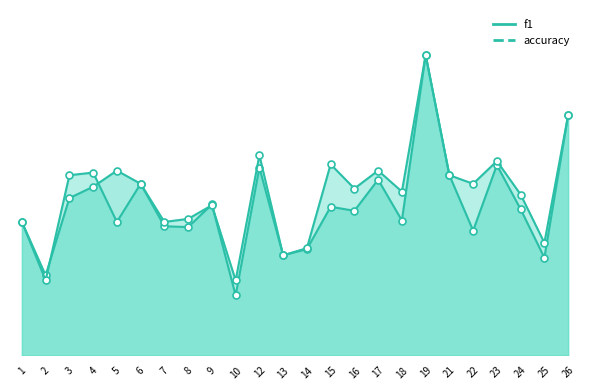

Which series has the largest total across all categories?

accuracy